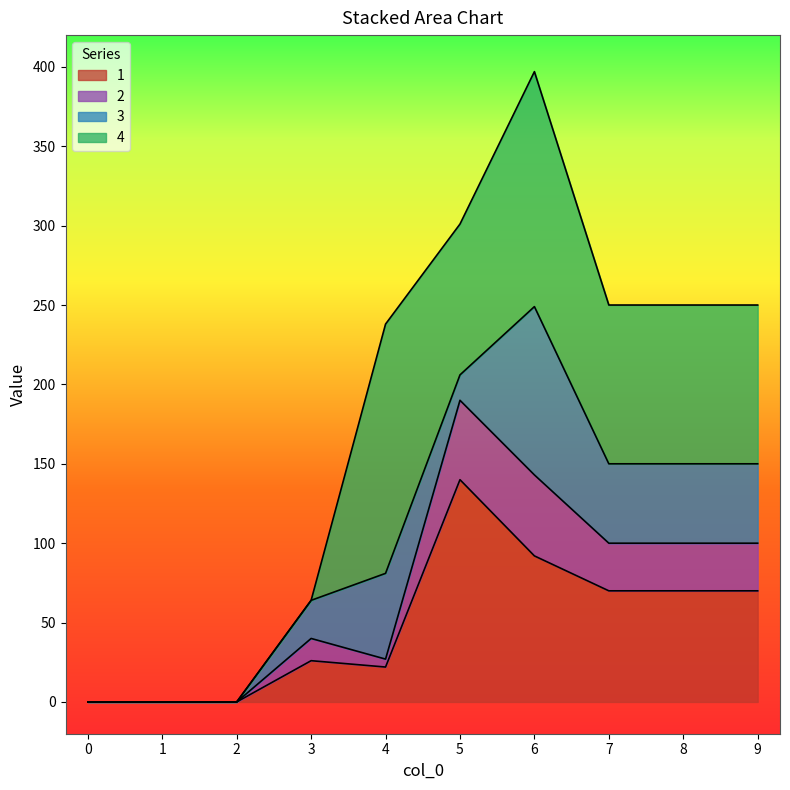

What is the maximum value for 1?

140